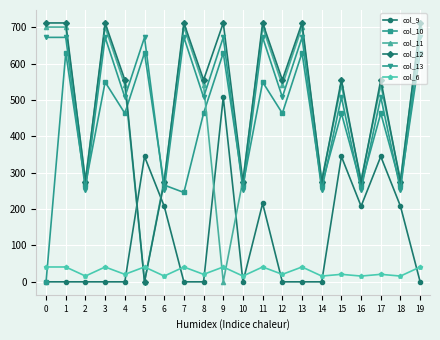

What is the value of the col_13 point at the 4th from the left?

672.6